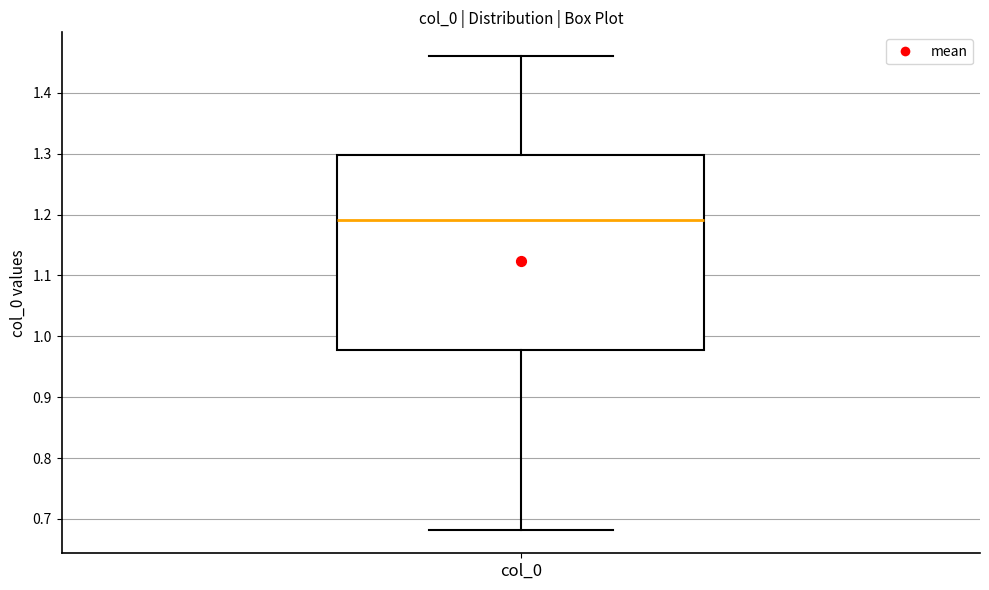

Where does the upper whisker of the box for col_0 end on the y-axis? The values are not printed on the chart, so give them approximately, as read against the axis.

1.46